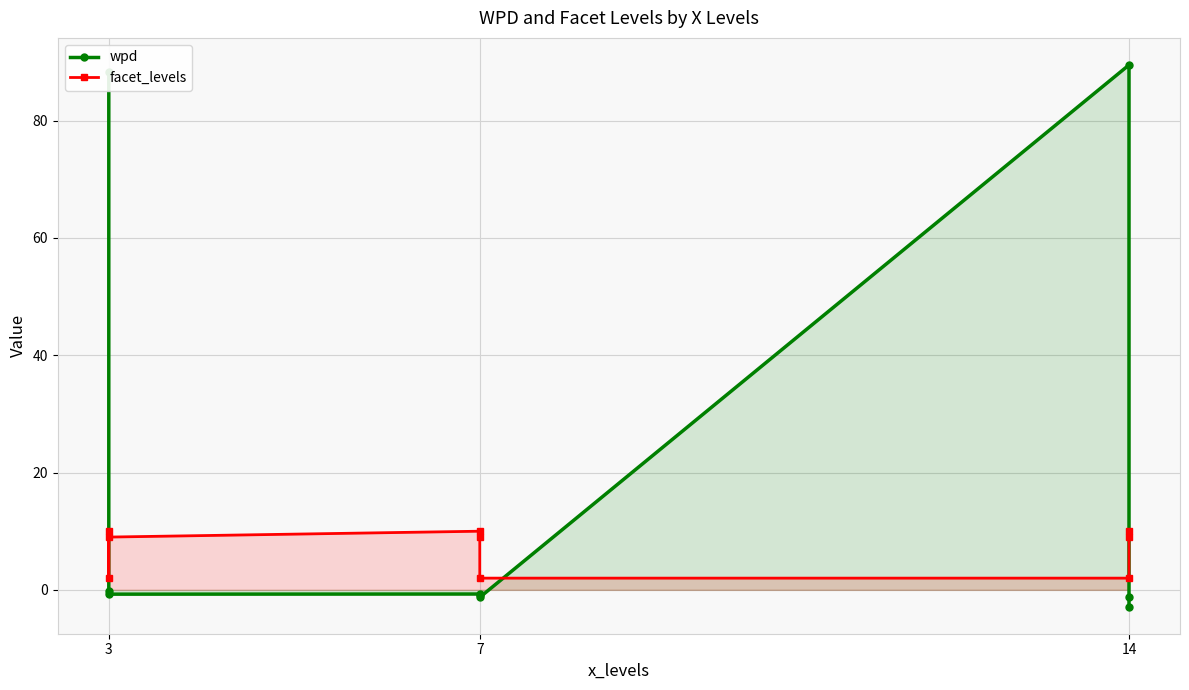

What is the difference between the maximum and minimum values in the wpd series?

92.3